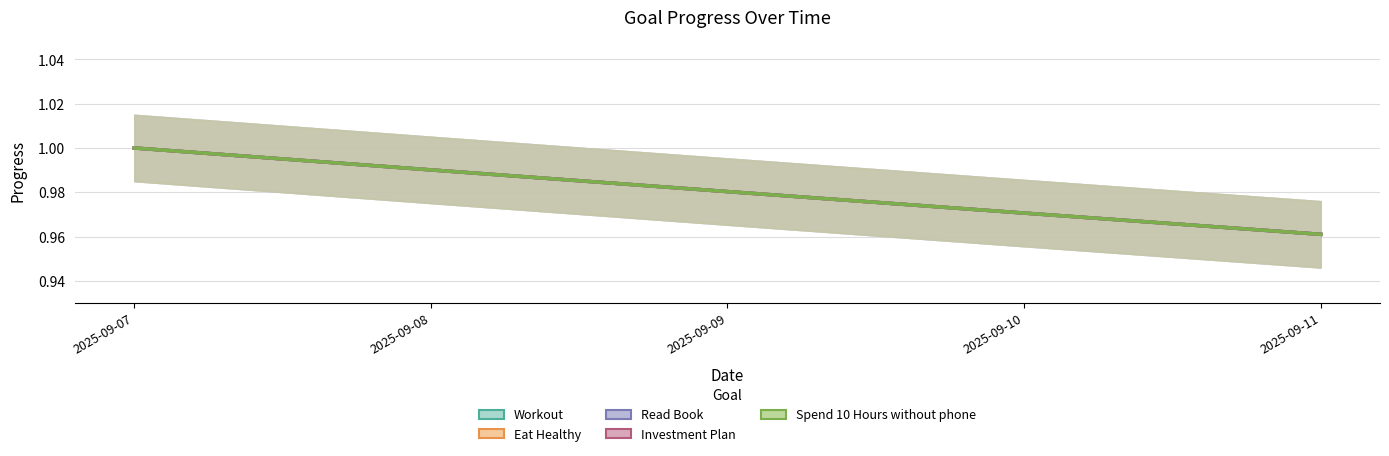

True or false: Workout has a value of 1.0 at 2025-09-09.

True